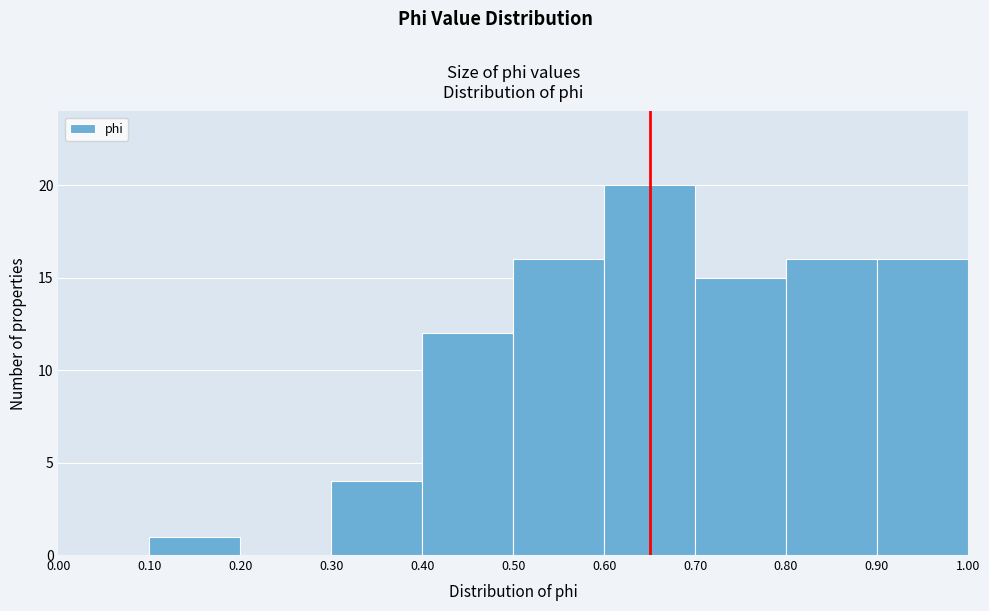

Reading left to right, transcribe this chart: for each bar, give the range it covers on the x-axis and its height. The values are not printed on the chart, so give them approximately, as read against the axis.

0.00 to 0.10: 0
0.10 to 0.20: 1
0.20 to 0.30: 0
0.30 to 0.40: 4
0.40 to 0.50: 12
0.50 to 0.60: 16
0.60 to 0.70: 20
0.70 to 0.80: 15
0.80 to 0.90: 16
0.90 to 1.00: 16